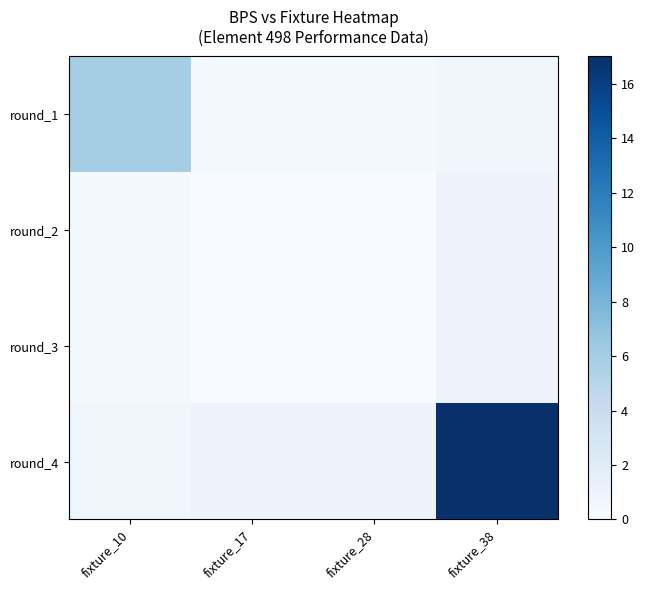

How many series are shown in this chart?

4